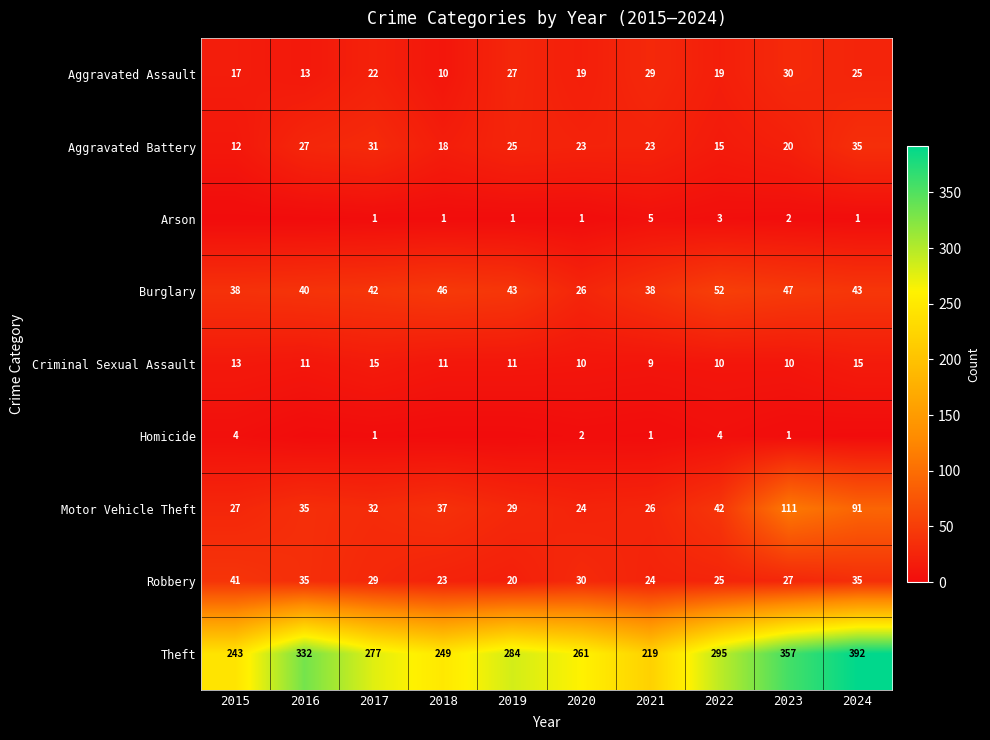

What is the difference between the highest and lowest values at 2015?

243